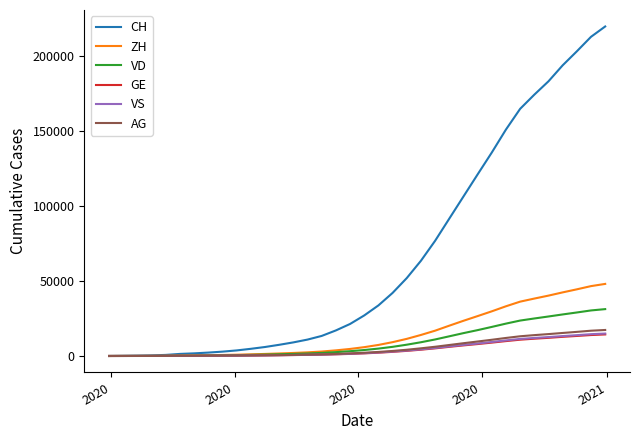

What is the maximum value shown in the chart?

220014